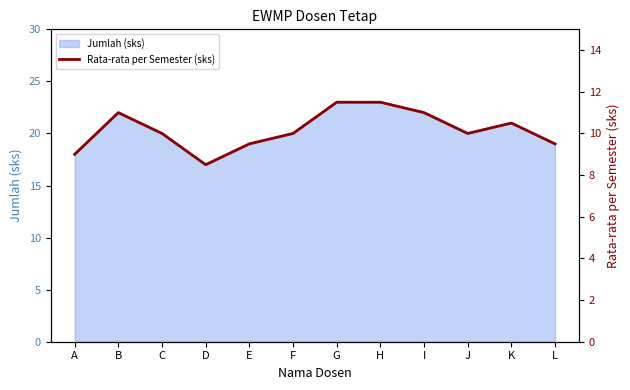

At which label does the data first exceed 10?

B